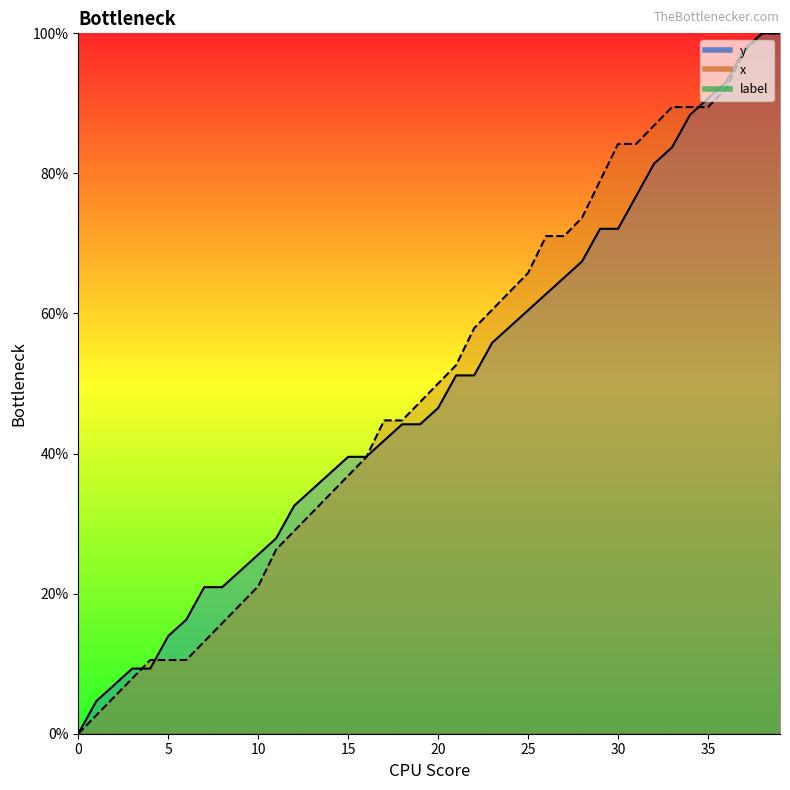

What is the sum of all x values?

20.1